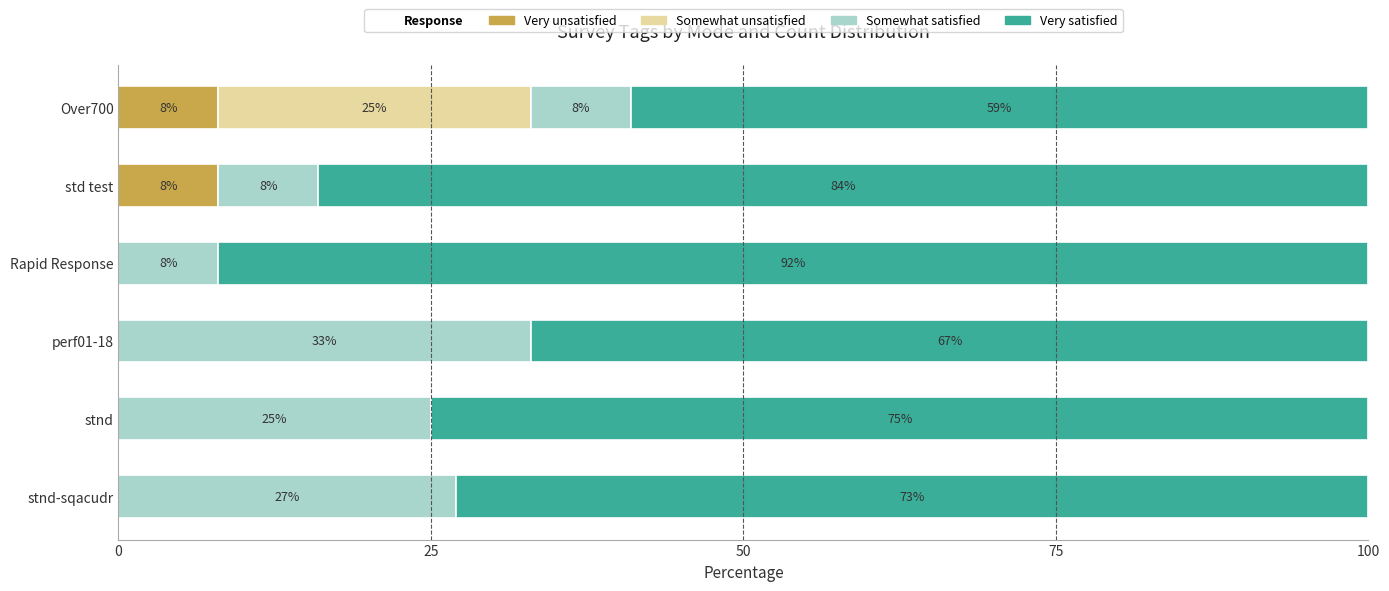

The Very unsatisfied series shows 0 at perf01-18. True or false?

True